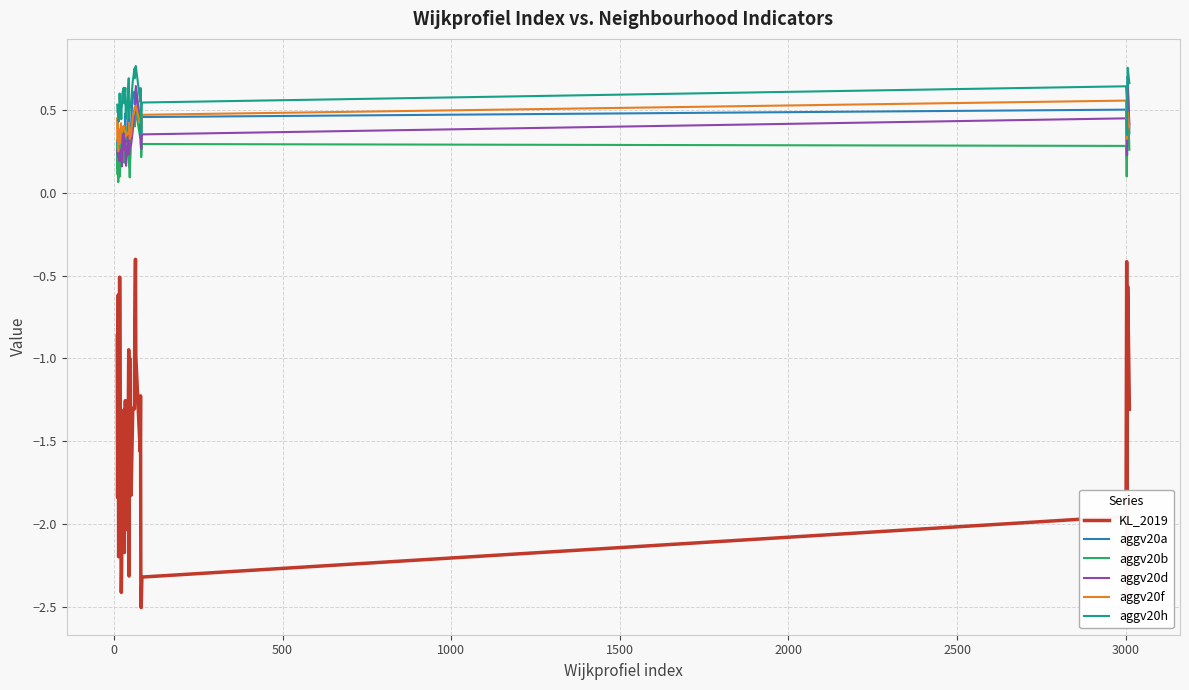

Which series has the largest total across all categories?

aggv20h